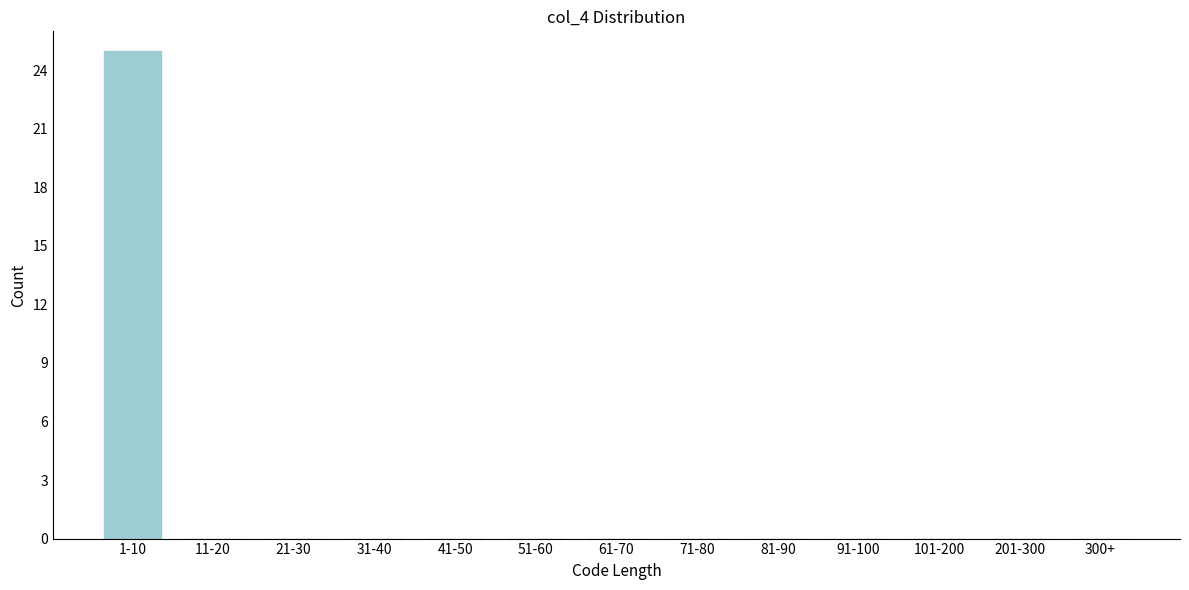

Reading left to right, what are all the values shown in this chart?

1-10=25	11-20=0	21-30=0	31-40=0	41-50=0	51-60=0	61-70=0	71-80=0	81-90=0	91-100=0	101-200=0	201-300=0	300+=0